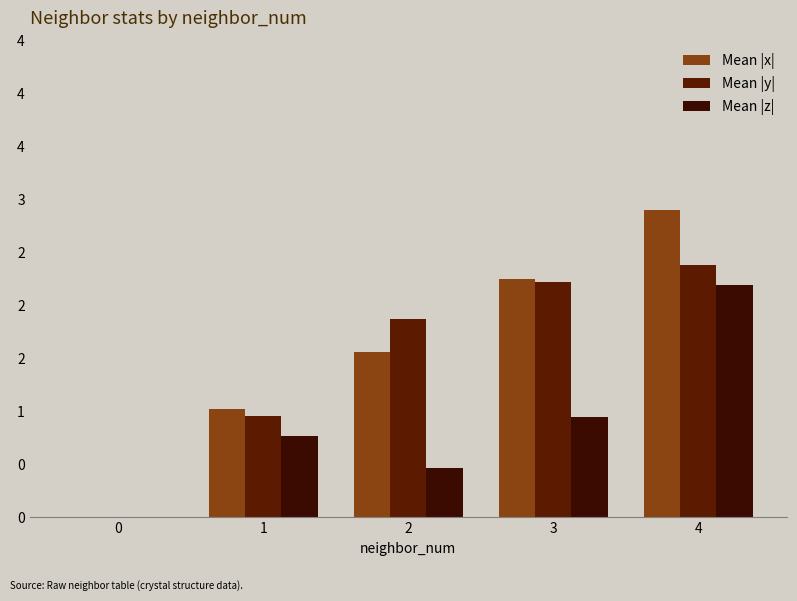

What is the difference between the second highest and minimum values in the Mean |y| series?

2.2